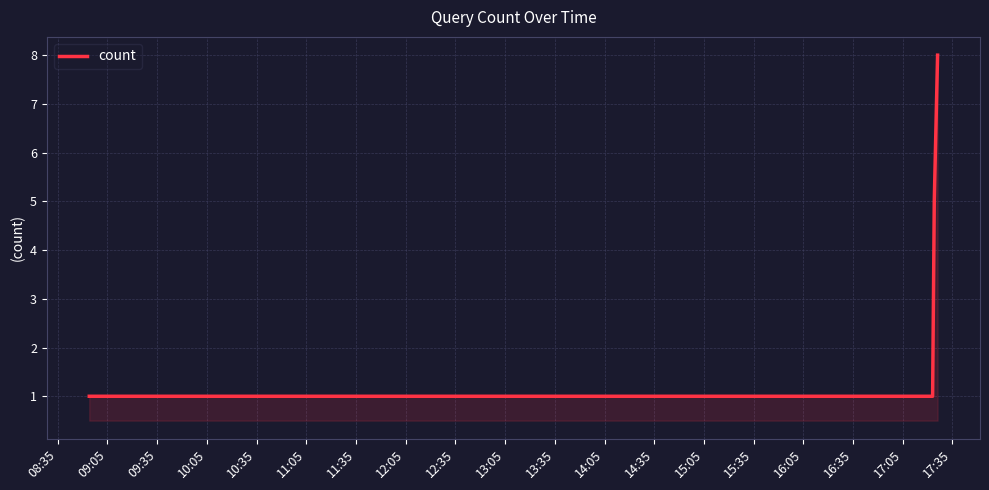

What is the average value?

3